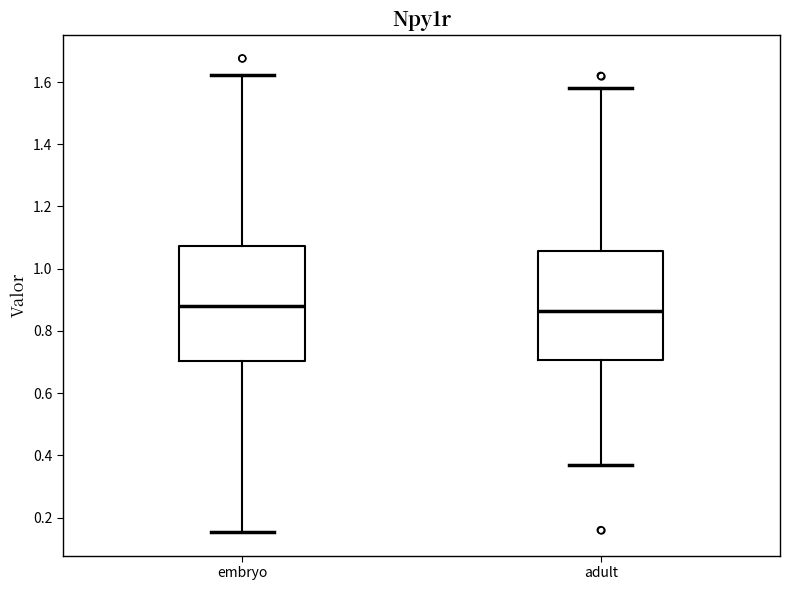

Reading left to right, transcribe this box plot: for each box, give where its median line is, the range the box spans, and where its two whiskers end, as read against the y-axis. The values are not printed on the chart, so give them approximately, as read against the axis.

embryo: median 0.88, box 0.70 to 1.08, whiskers 0.16 to 1.62
adult: median 0.86, box 0.70 to 1.06, whiskers 0.38 to 1.58